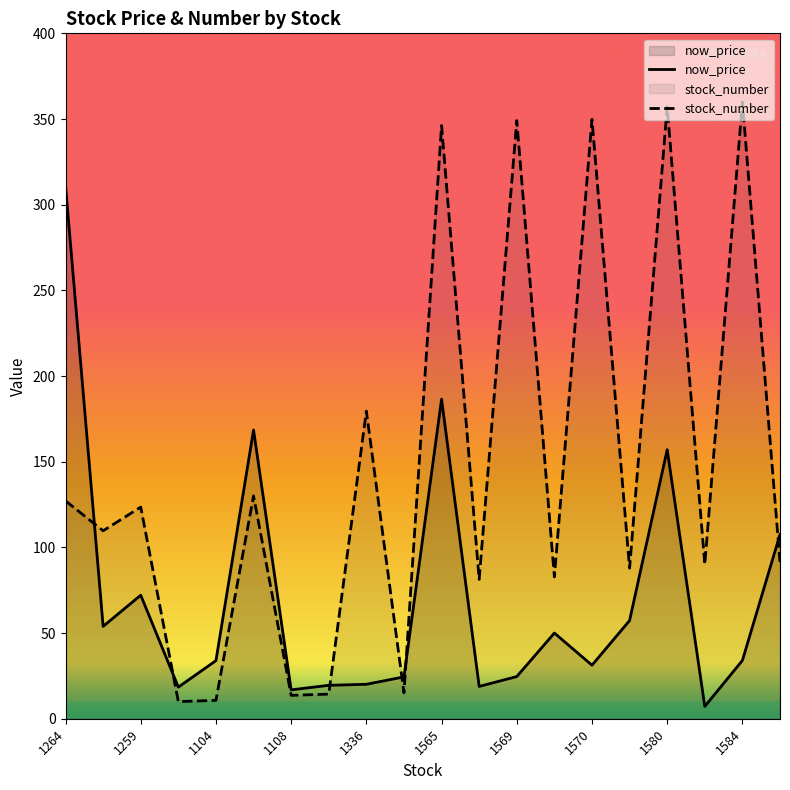

What is the total value across all series at 1570?

381.1